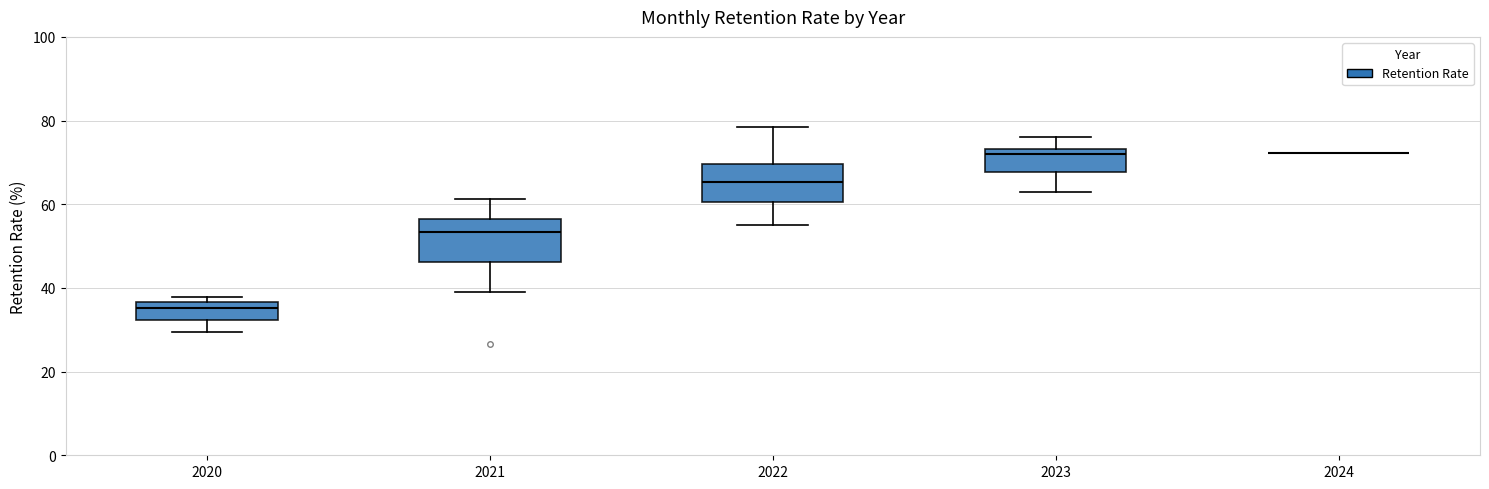

Reading left to right, read every box against the y-axis: the position of its median line, the range the box covers, and the ends of its whiskers. The values are not printed on the chart, so give them approximately, as read against the axis.

2020: median 36 (just below the box's upper edge), box 32 to 36, whiskers 30 to 38
2021: median 54, box 46 to 56, whiskers 38 to 62
2022: median 66, box 60 to 70, whiskers 56 to 78
2023: median 72, box 68 to 74, whiskers 62 to 76
2024: box collapsed to a line at 72, whiskers 72 to 72